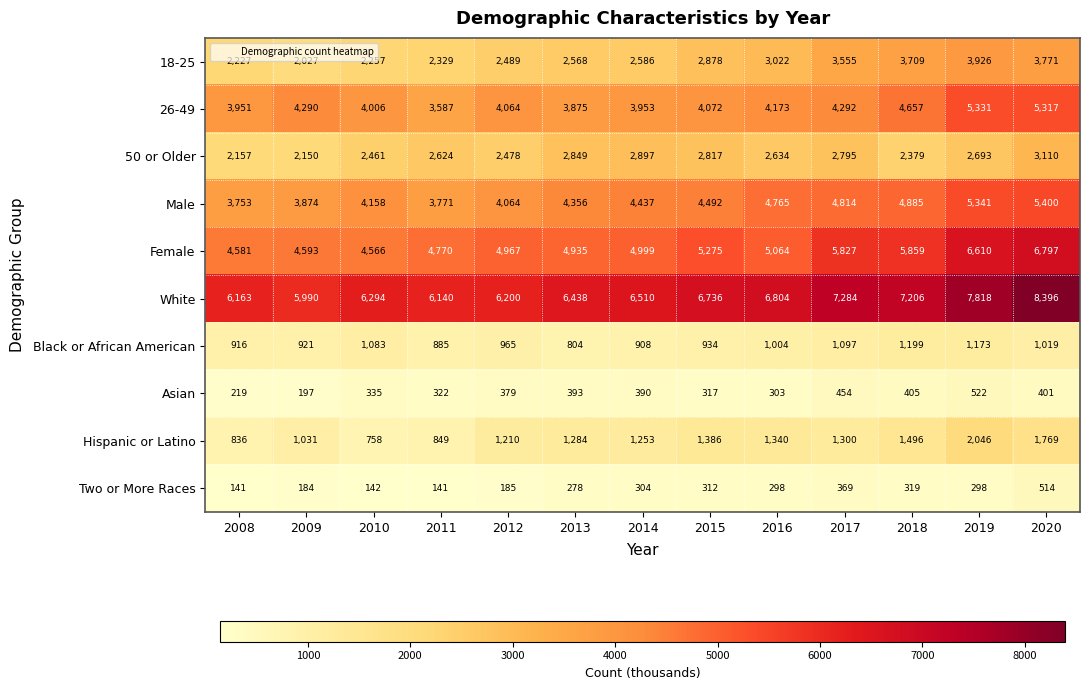

At which label does Hispanic or Latino reach its minimum?

2010